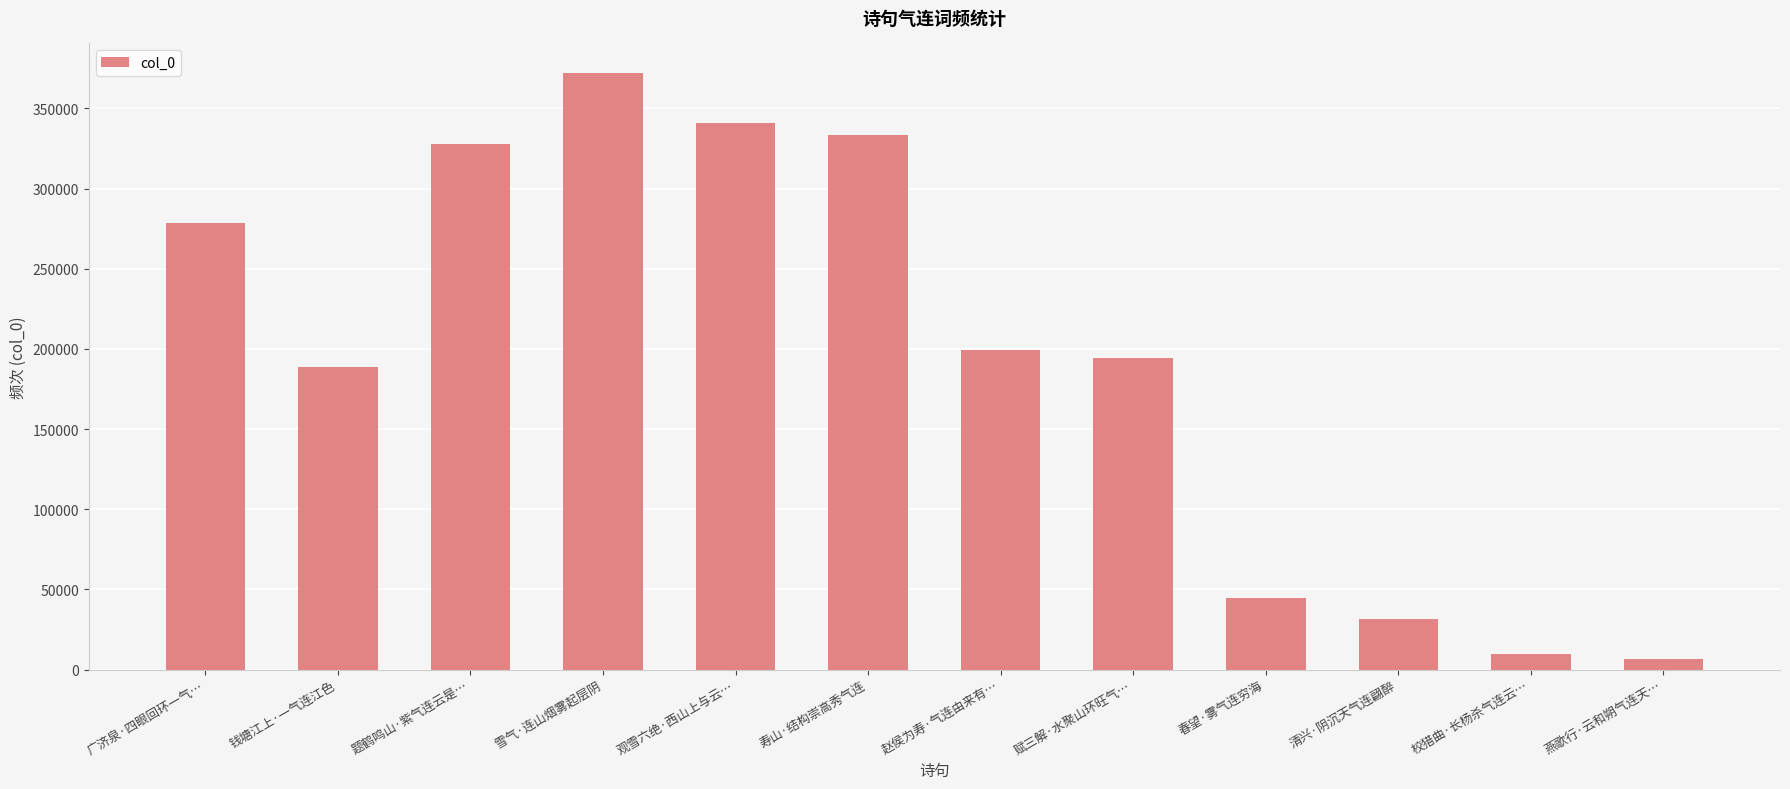

What is the value of the 4th bar from the left?

371944